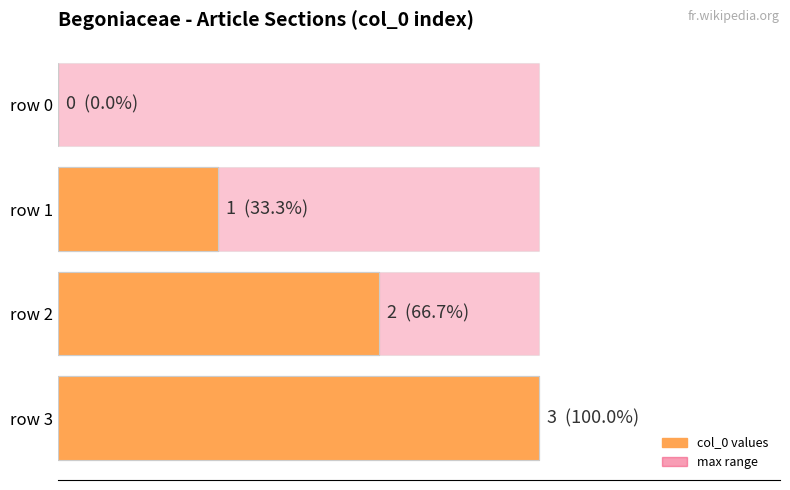

At how many categories does at least one series exceed 1?

2